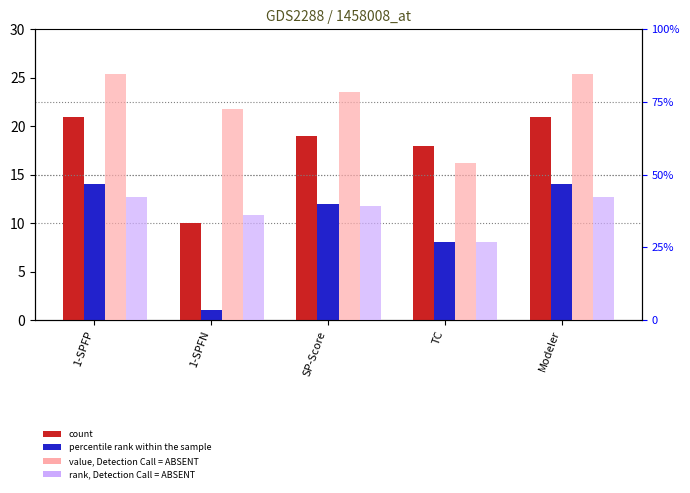

What is the total value across all series at TC?

26.8